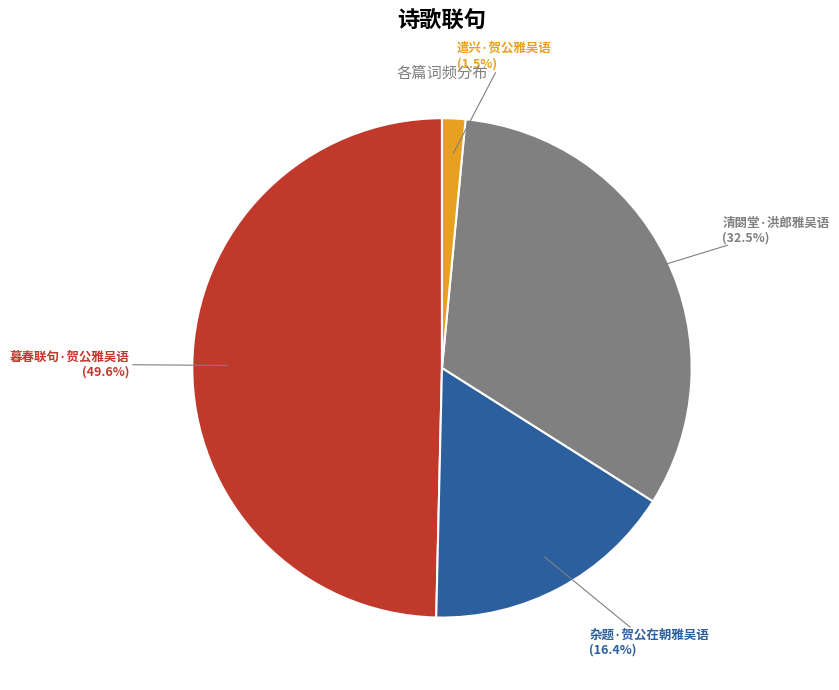

Is there any slice that represents more than half of the pie?

No